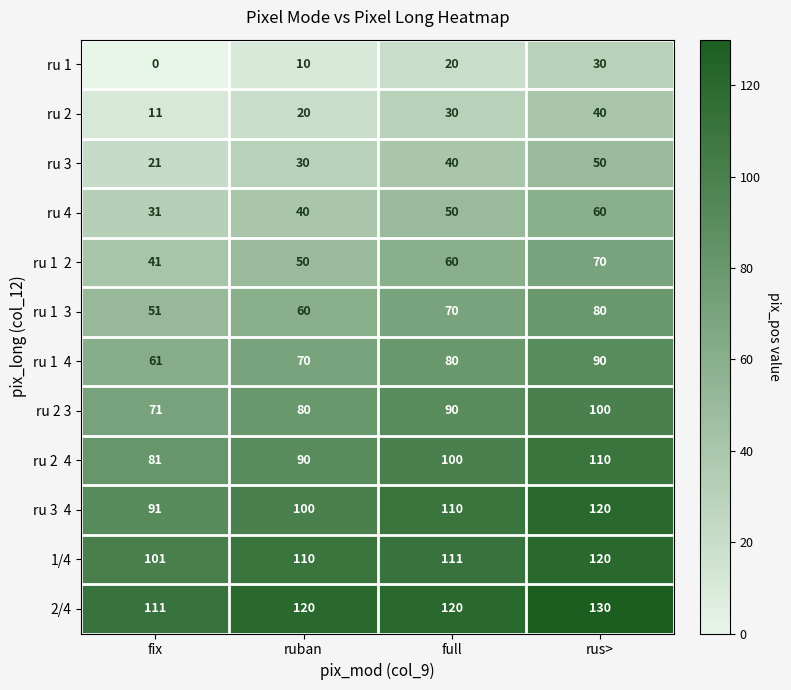

What is the approximate value of ru 2 3 at full, to the nearest 5?

90